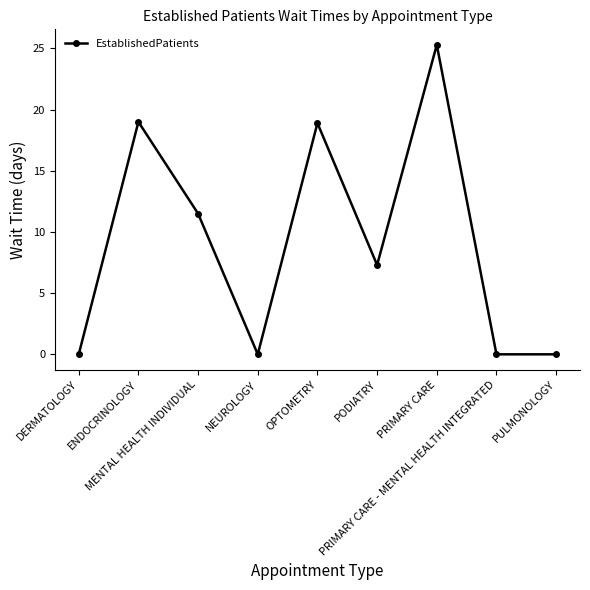

What is the difference between the second highest and second lowest values?

19.0